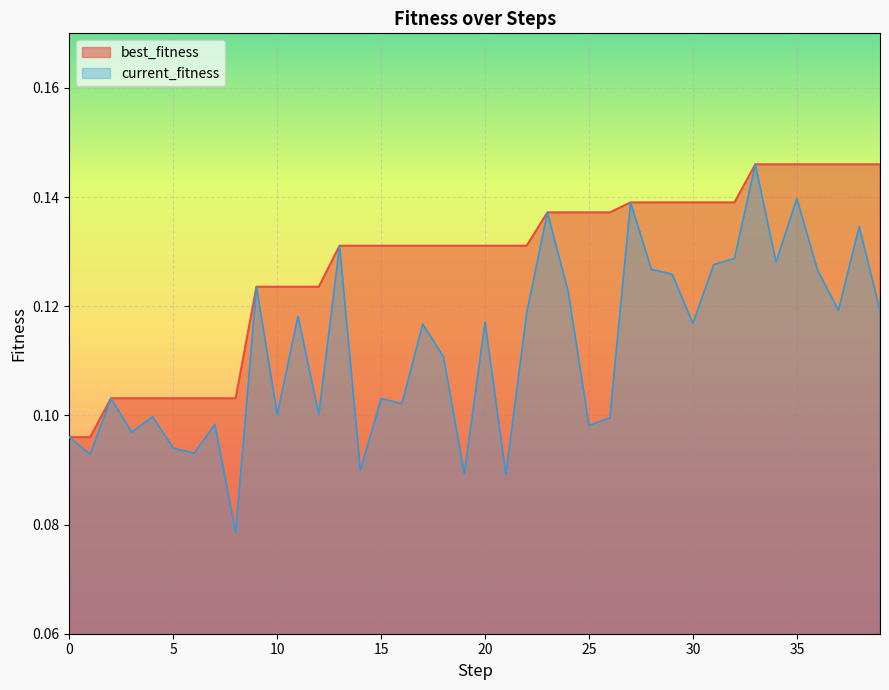

Reading left to right, what are all the values shown in this chart?

best_fitness: 0.1	0.1	0.1	0.1	0.1	0.1	0.1	0.1	0.1	0.1	0.1	0.1	0.1	0.1	0.1	0.1	0.1	0.1	0.1	0.1	0.1	0.1	0.1	0.1	0.1	0.1	0.1	0.1	0.1	0.1	0.1	0.1	0.1	0.1	0.1	0.1	0.1	0.1	0.1	0.1
current_fitness: 0.1	0.1	0.1	0.1	0.1	0.1	0.1	0.1	0.1	0.1	0.1	0.1	0.1	0.1	0.1	0.1	0.1	0.1	0.1	0.1	0.1	0.1	0.1	0.1	0.1	0.1	0.1	0.1	0.1	0.1	0.1	0.1	0.1	0.1	0.1	0.1	0.1	0.1	0.1	0.1